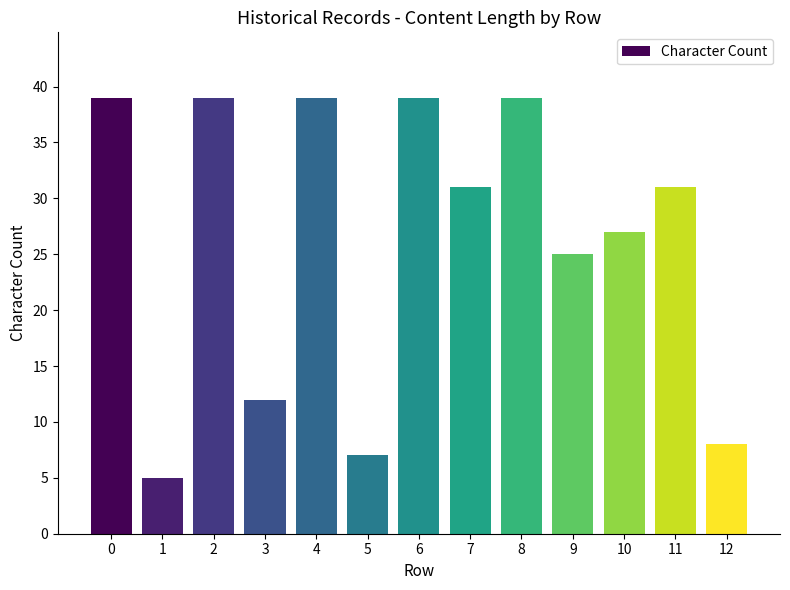

What is the average value?

26